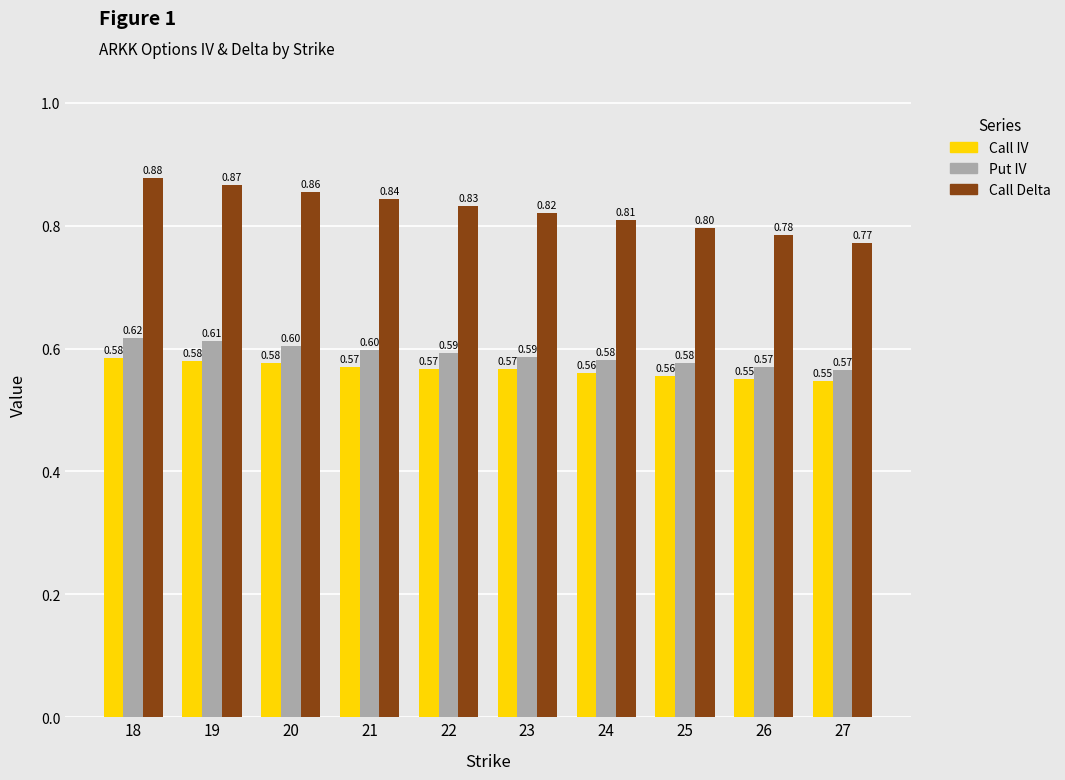

What is the value of the Call IV bar at the 2nd from the left?

0.6